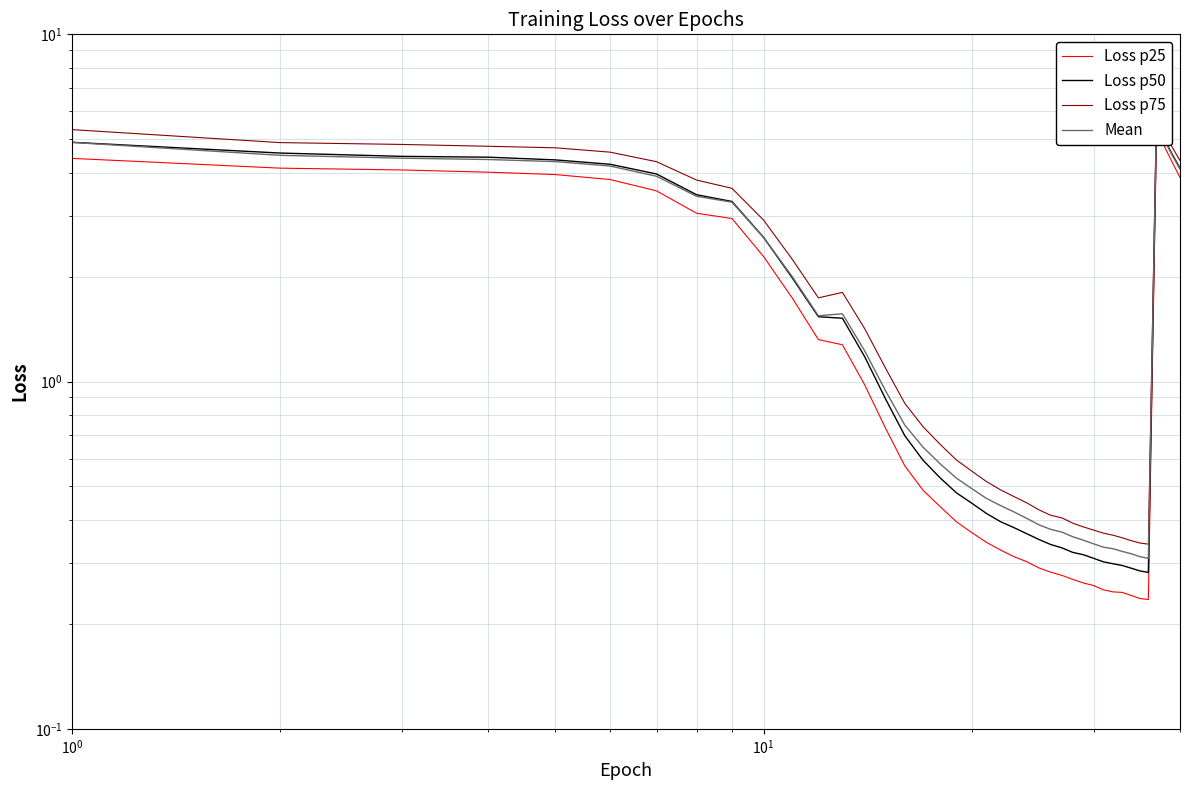

What is the value of the Loss p75 point at the 37th from the left?

6.2